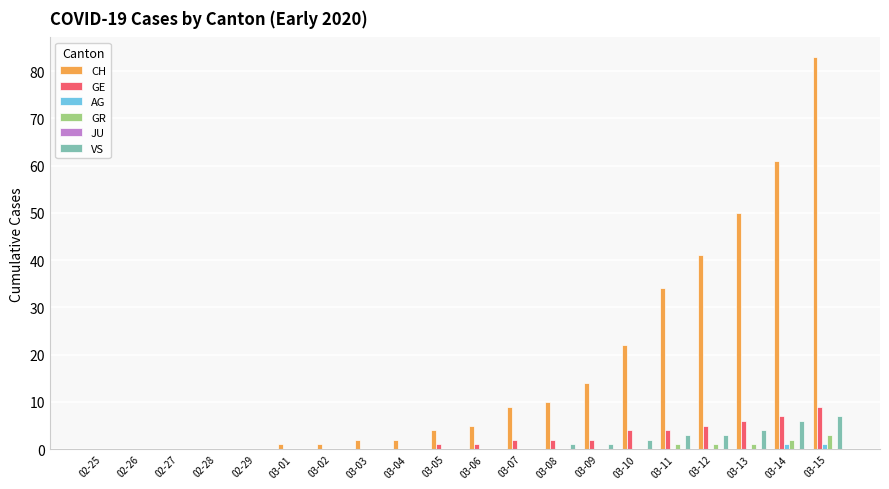

What is the sum of the VS values at 02-25 and 03-10?

2